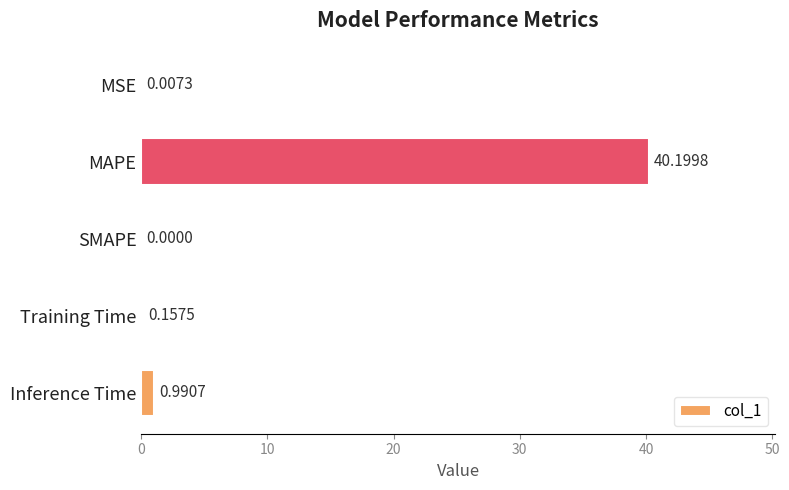

Where is the data nearest to the value 20?

Inference Time